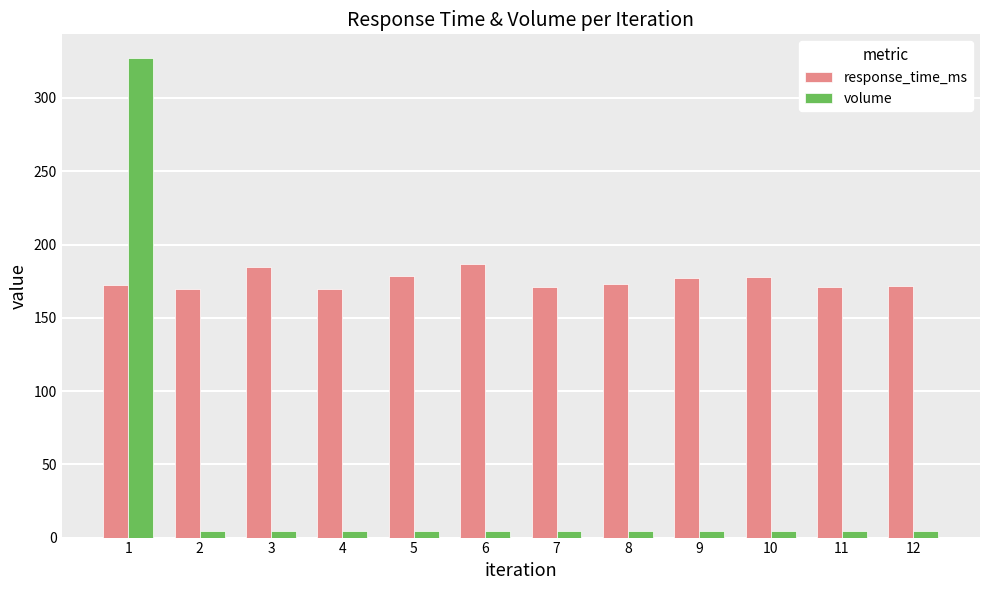

What is the spread (max minus min) of values at 1?

154.7